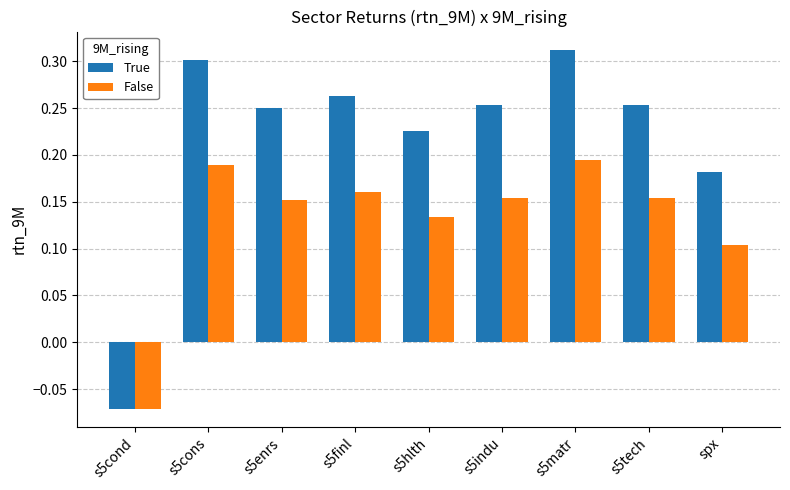

How many bars are there in each group?

2